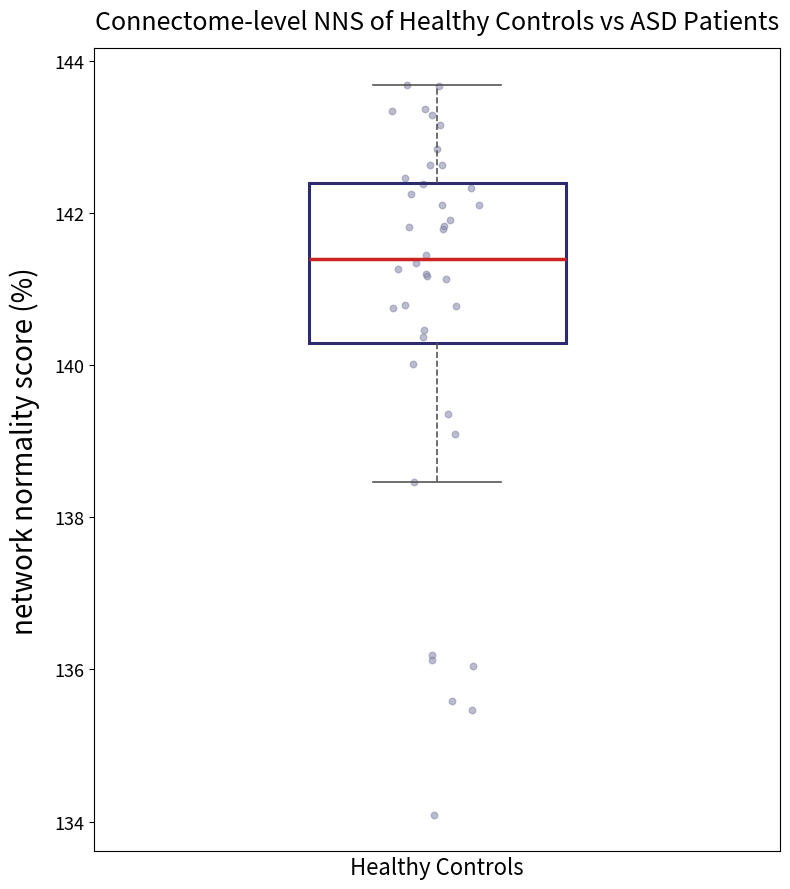

Transcribe this box plot: give where the median line is, the range the box spans, and where the two whiskers end, as read against the y-axis. The values are not printed on the chart, so give them approximately, as read against the axis.

median 141.4, box 140.2 to 142.4, whiskers 138.4 to 143.6